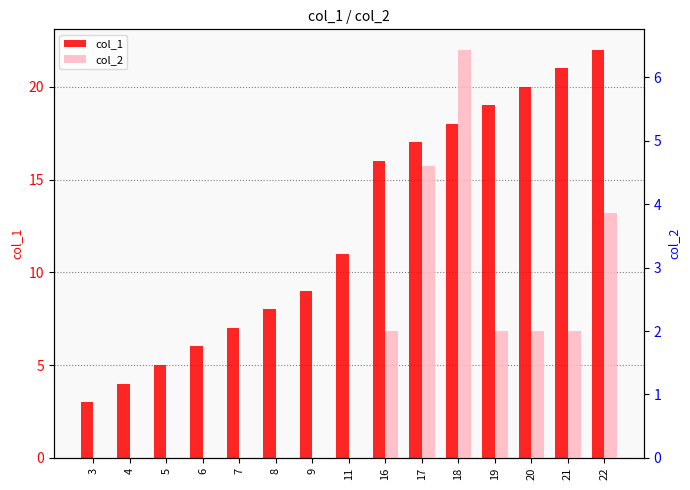

Which series has the largest total across all categories?

col_1